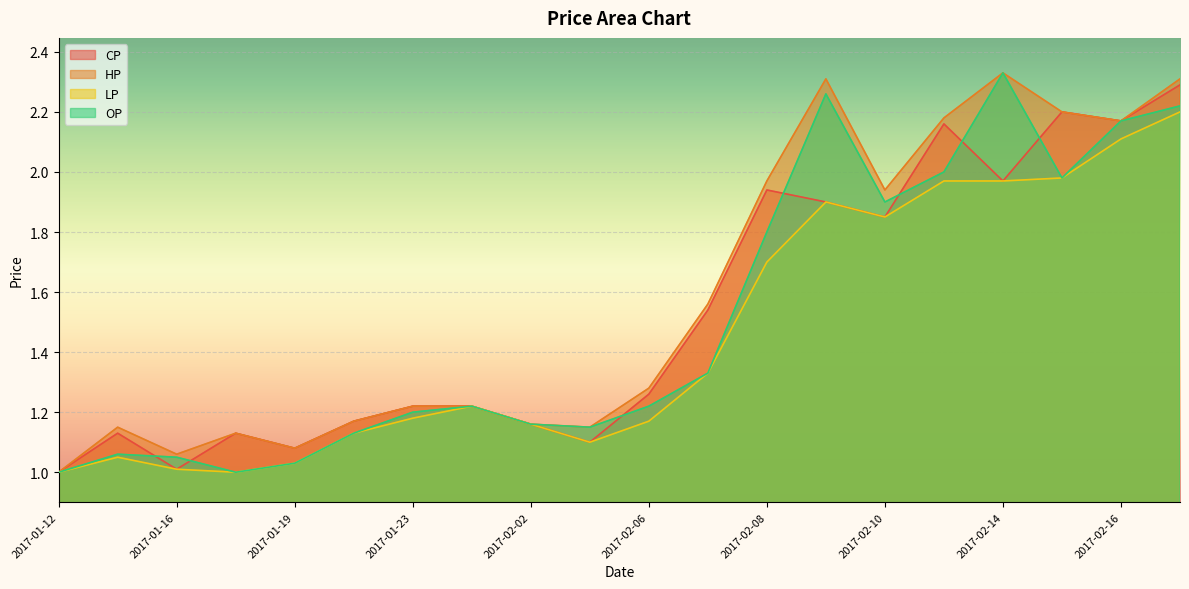

At how many categories does at least one series exceed 1?

19